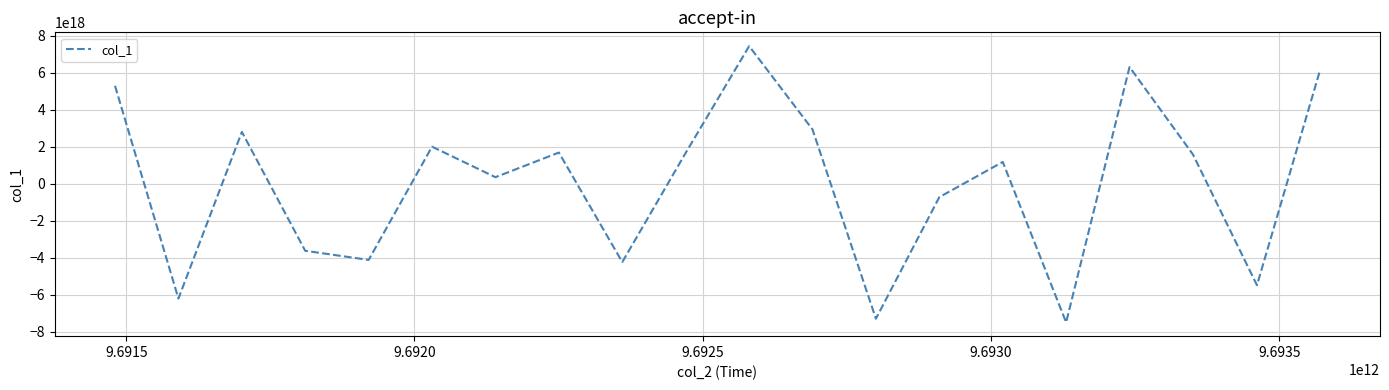

How many lines are shown in the chart?

1